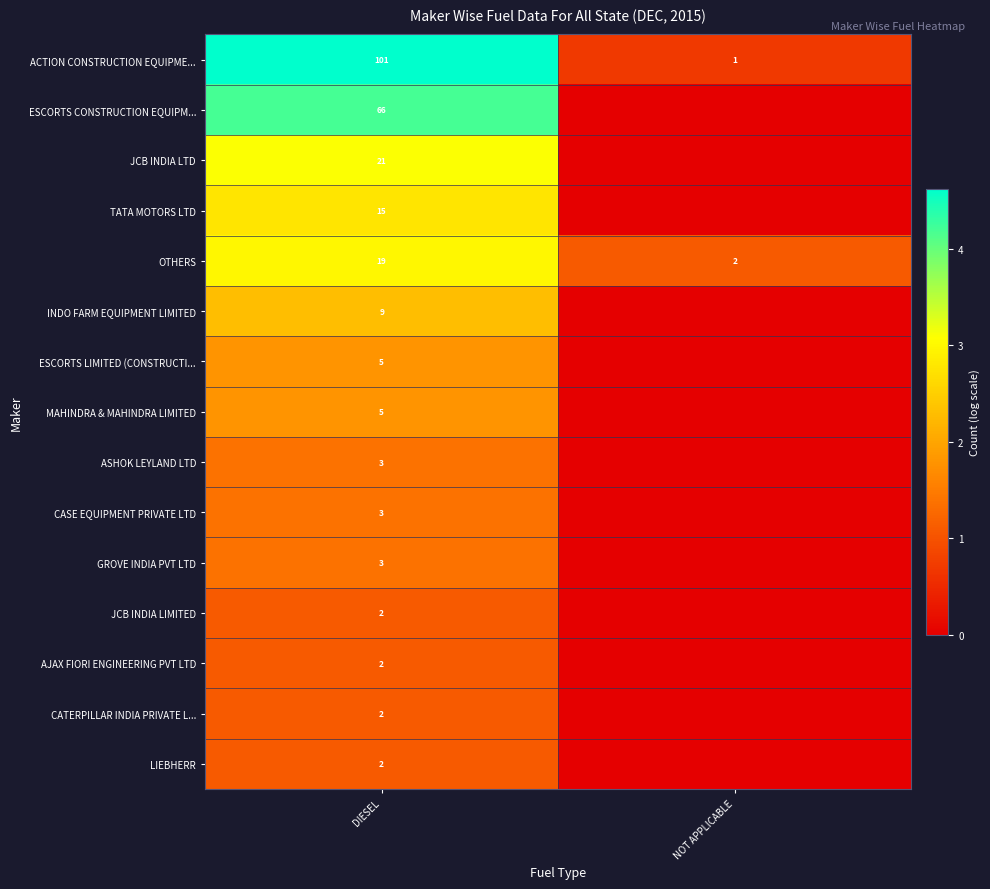

Is it true that JCB INDIA LIMITED equals 1 at DIESEL?

False